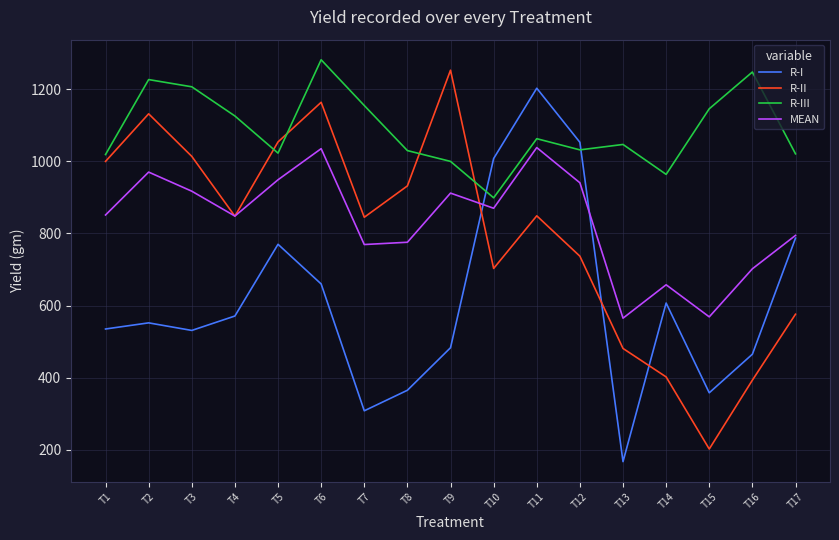

How many times do R-II and R-I cross each other?

3